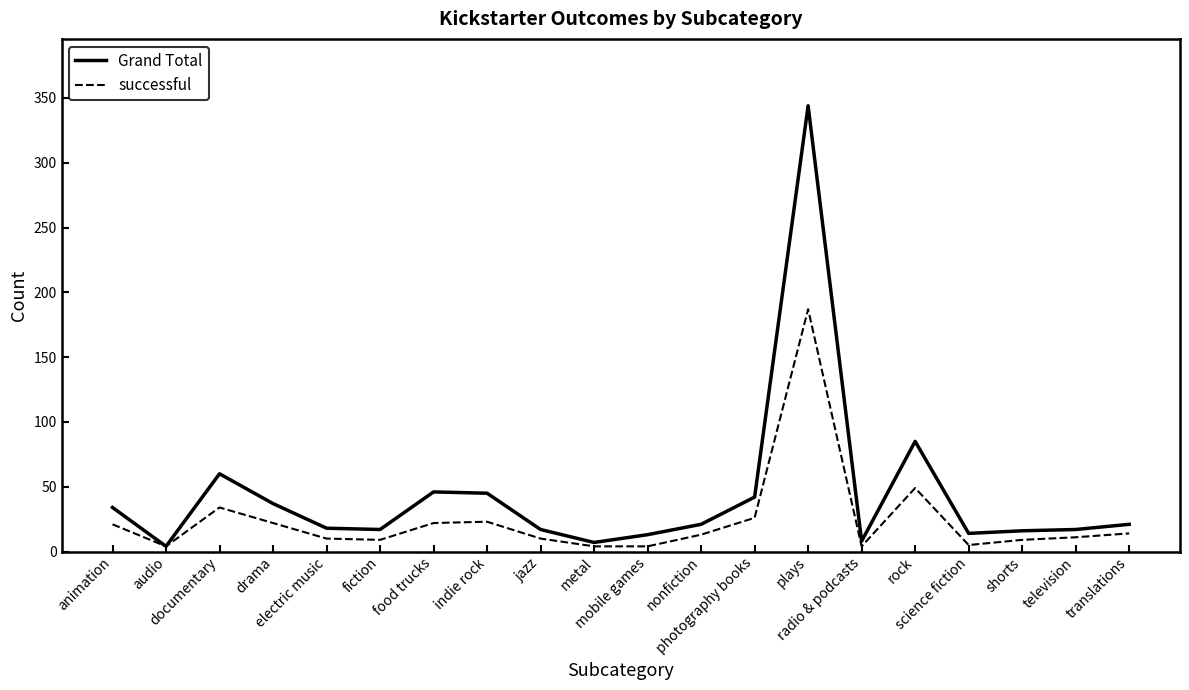

What is the sum of all Grand Total values?

866